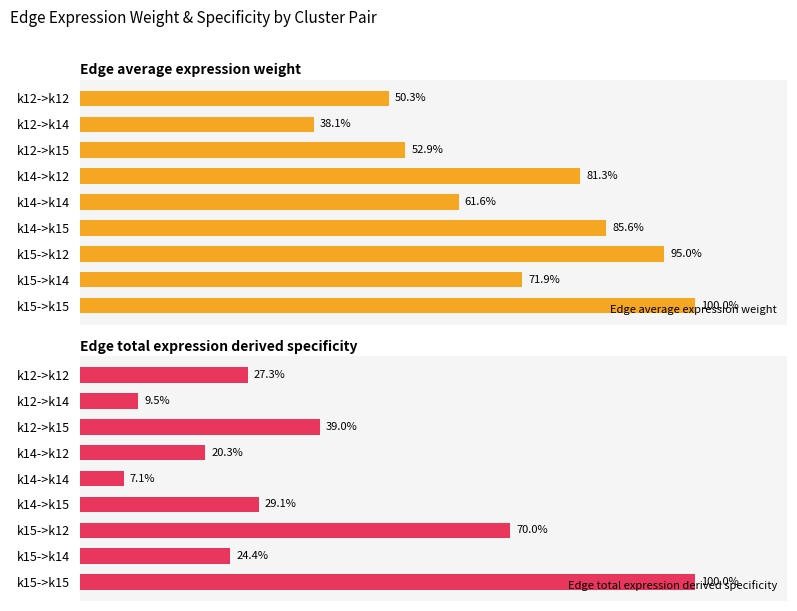

Which category has the highest value in the Edge average expression weight series?

k15->k15